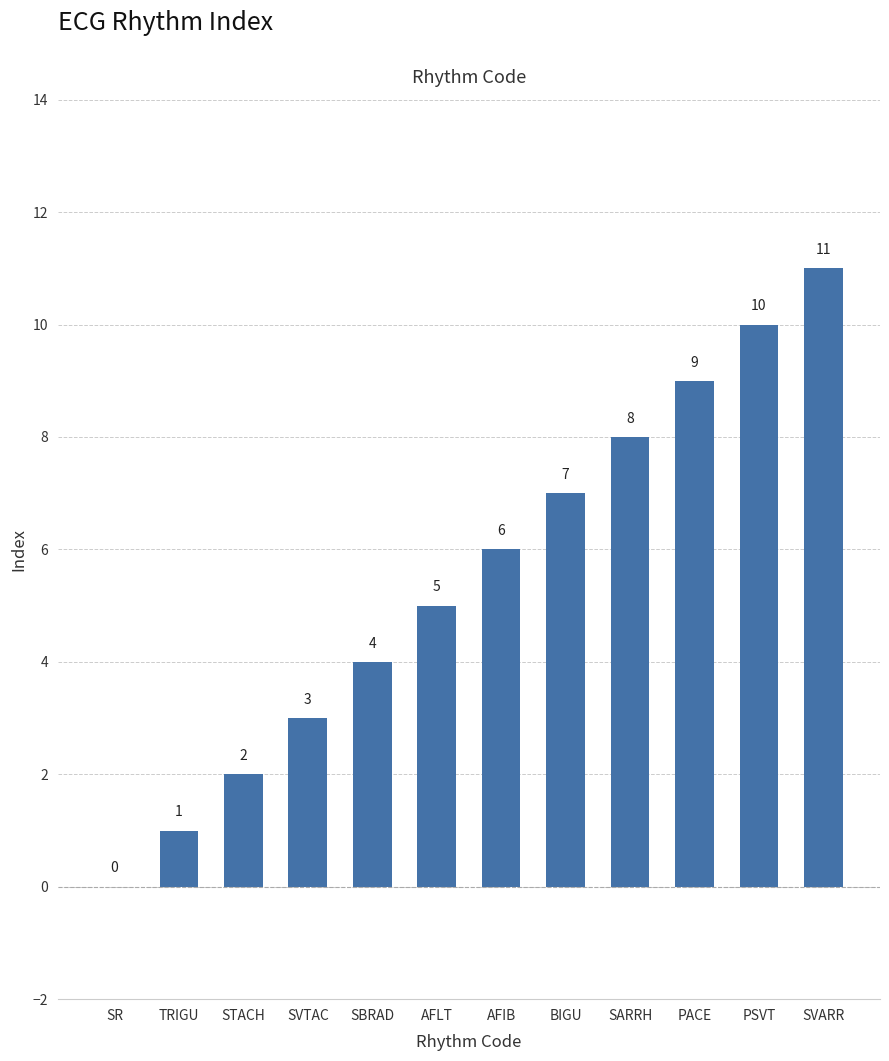

Where is the data nearest to the value 5?

AFLT